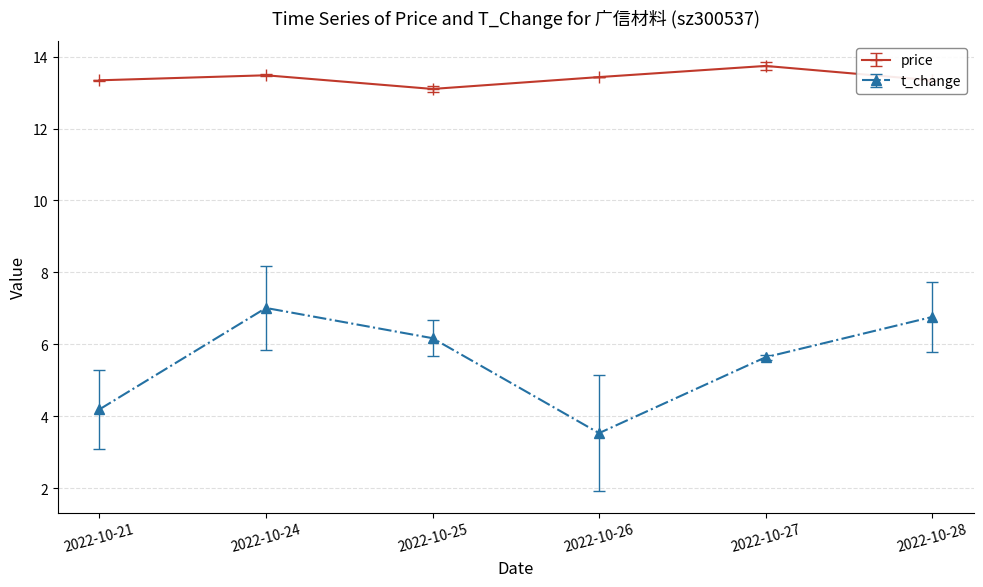

How many lines are shown in the chart?

2